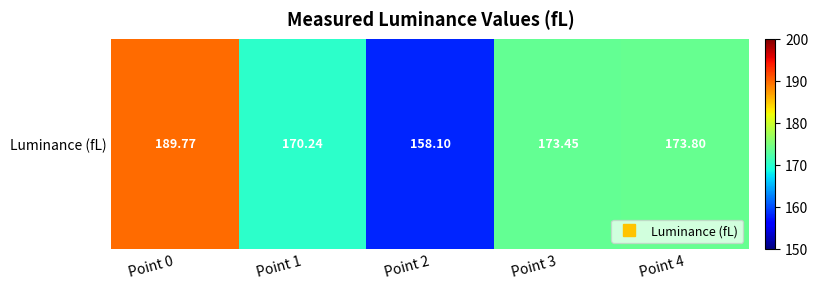

How many data points are above 173?

3